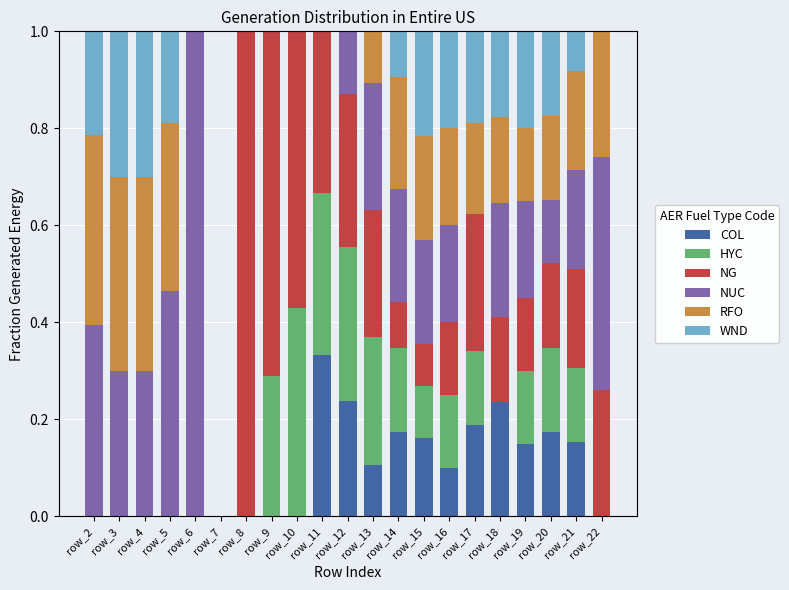

What is the total value across all series at row_4?

1.0